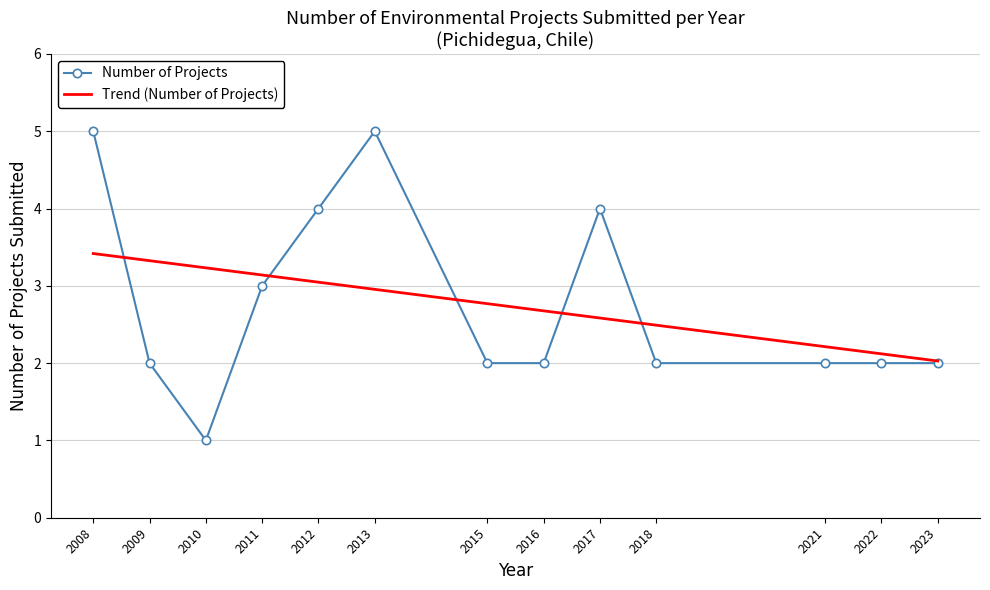

The Number of Projects series shows 1.4 at 2010. True or false?

False